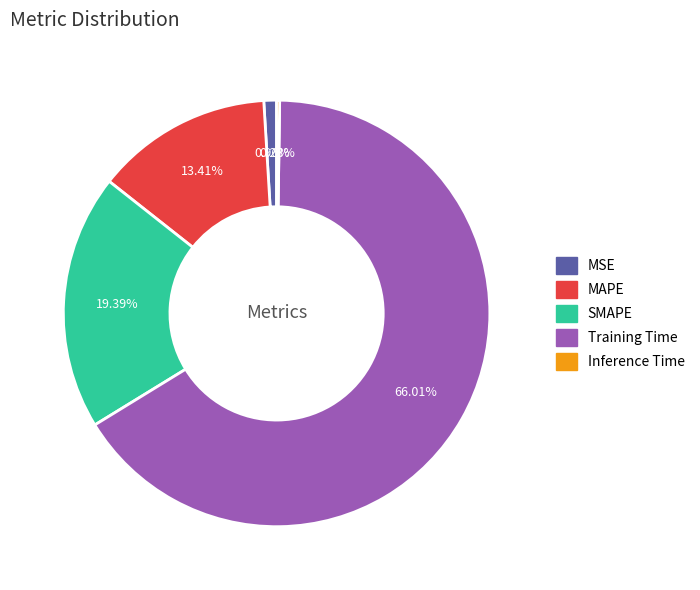

What portion of the pie excludes SMAPE?

80.6%